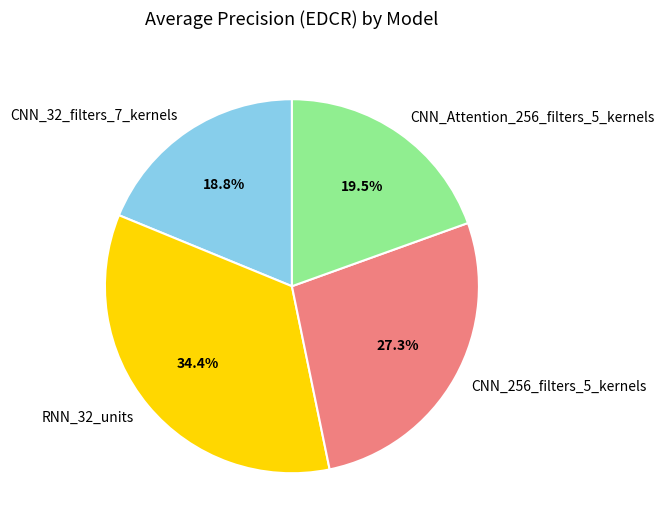

How many slices are in this pie chart?

4